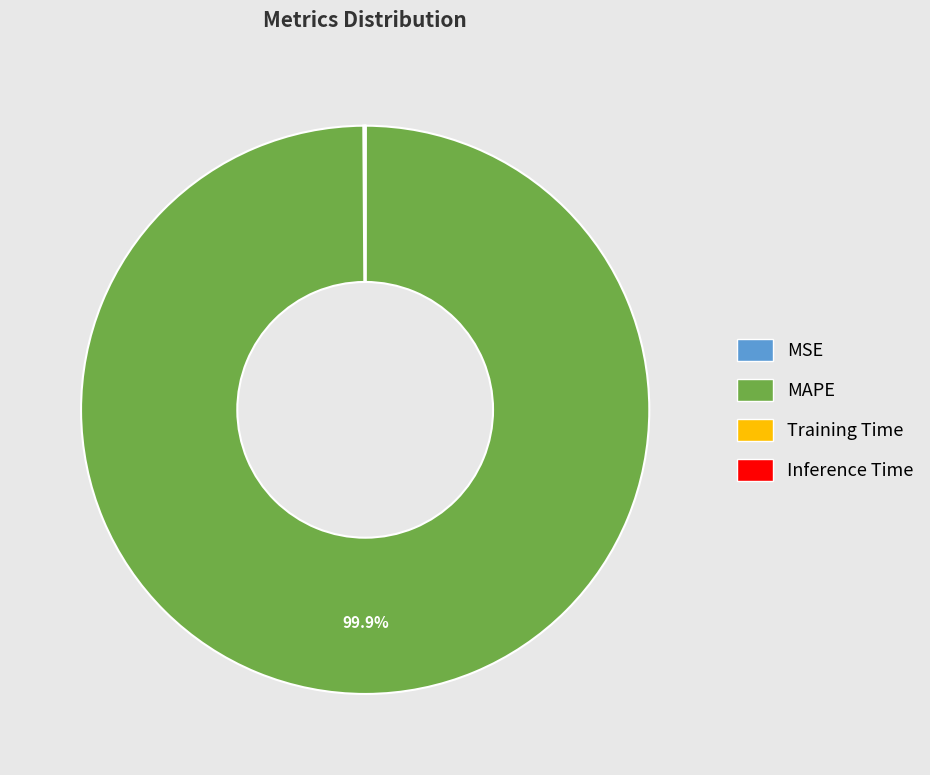

Which slice is the largest?

MAPE